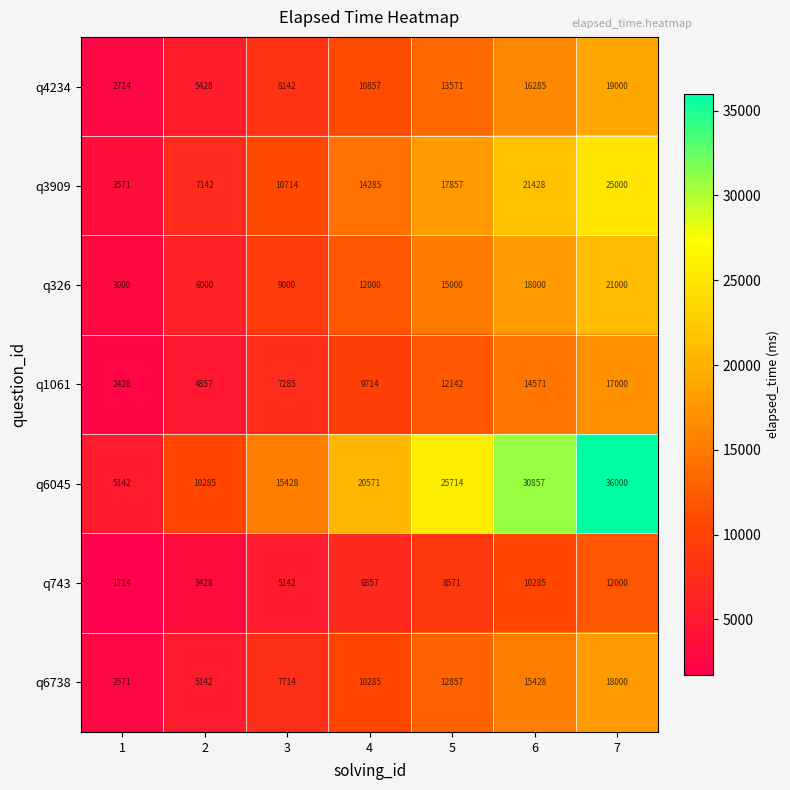

At which category does the chart reach its peak across all series?

7